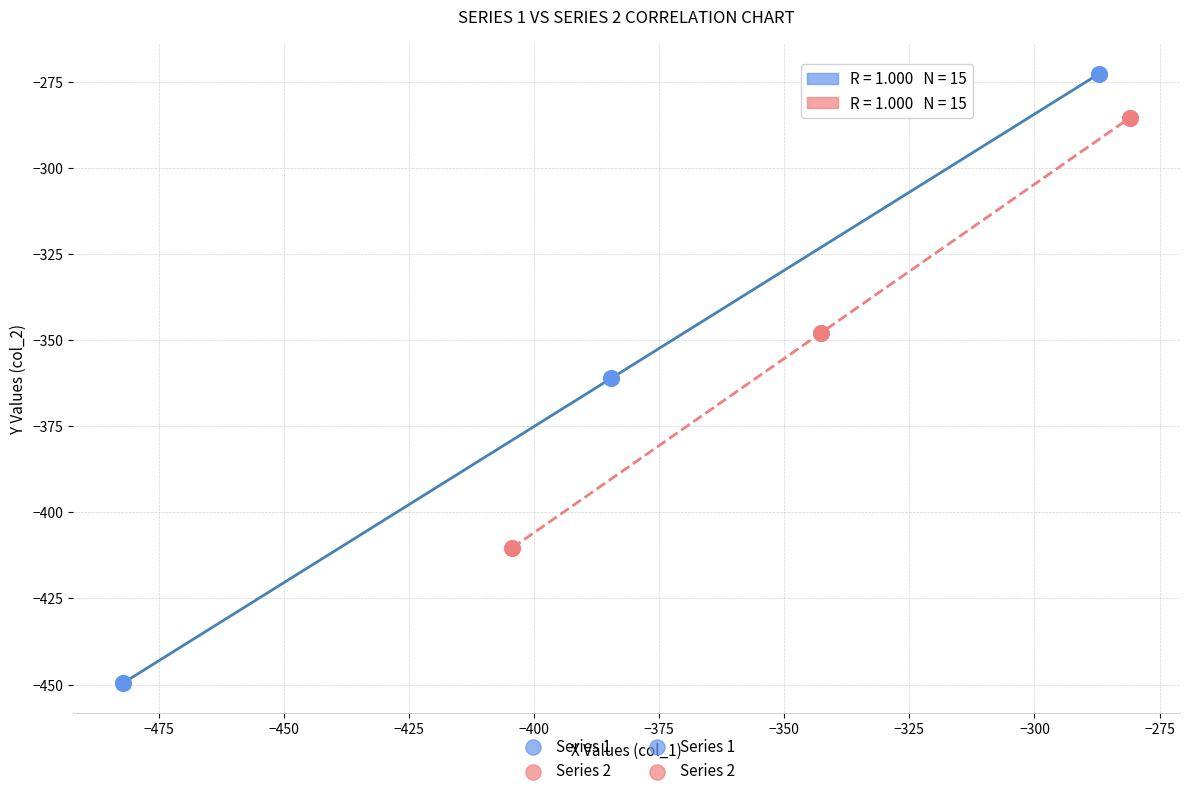

Which series contains the lowest Y value?

Series 1